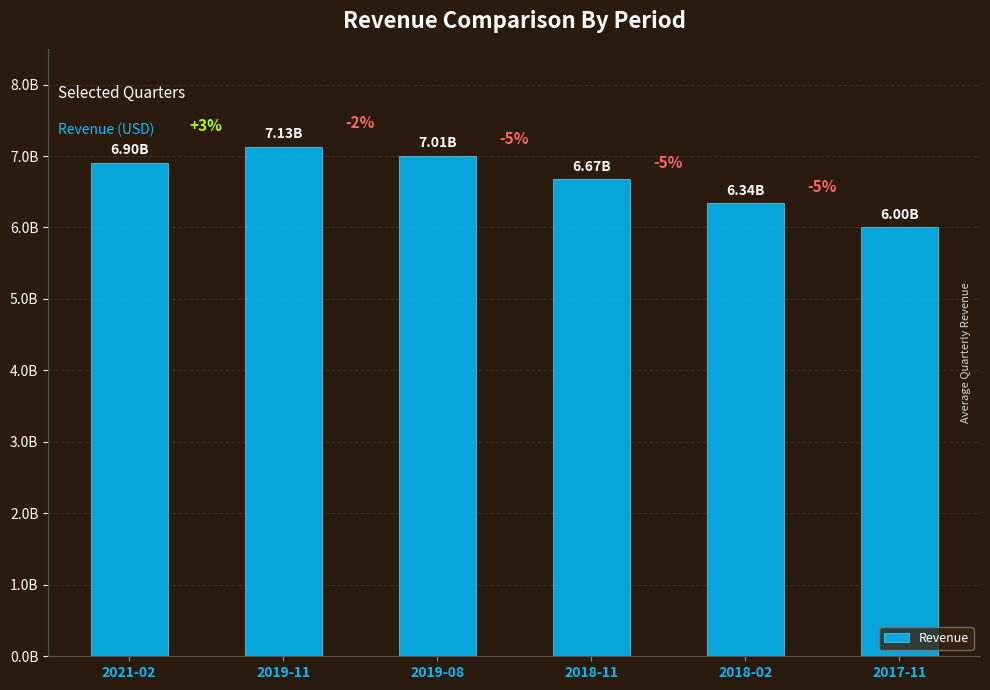

Approximately how many times larger is the value at 2018-11 compared to 2021-02?

1.0